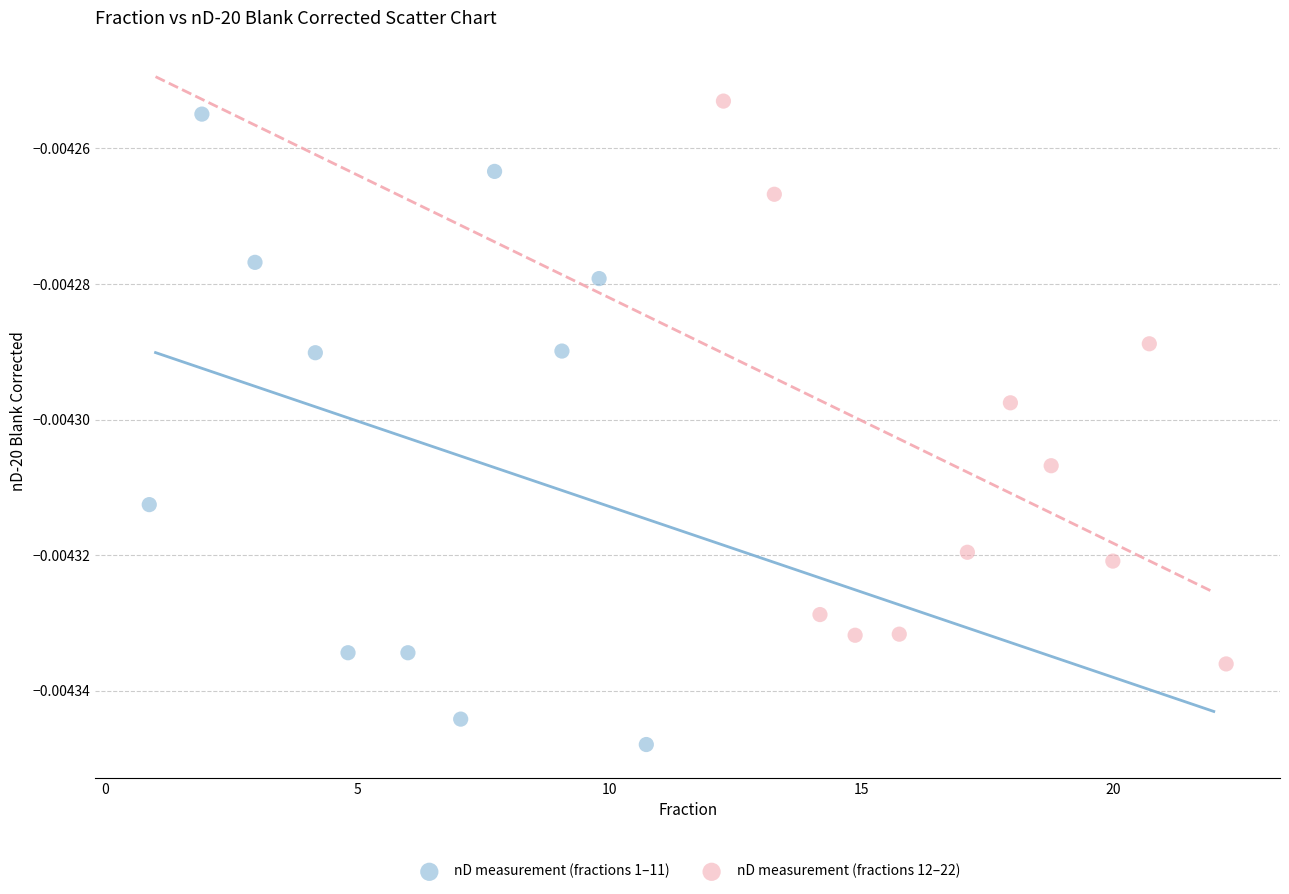

Which series has the widest spread of Y values?

nD measurement (fractions 1–11)